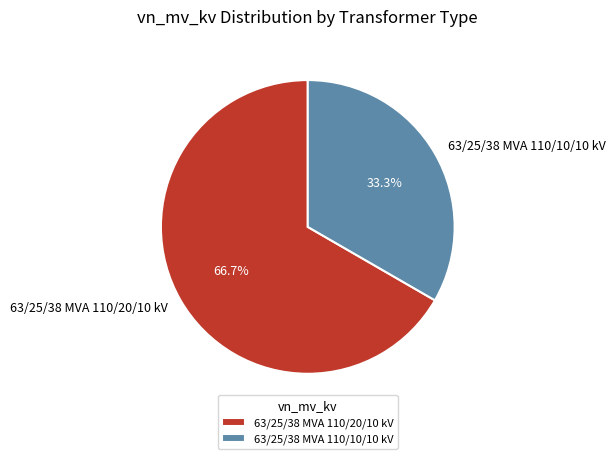

Does 63/25/38 MVA 110/20/10 kV account for over 50% of the chart?

Yes